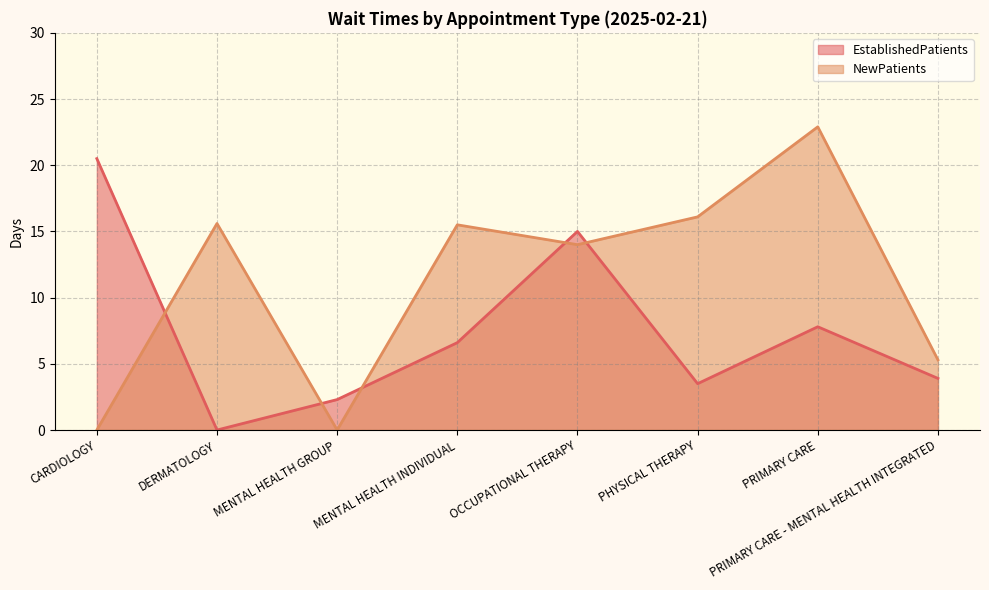

Reading left to right, extract all data points from this chart.

EstablishedPatients: CARDIOLOGY=20.5	DERMATOLOGY=0.0	MENTAL HEALTH GROUP=2.3	MENTAL HEALTH INDIVIDUAL=6.6	OCCUPATIONAL THERAPY=15.0	PHYSICAL THERAPY=3.5	PRIMARY CARE=7.8	PRIMARY CARE - MENTAL HEALTH INTEGRATED=3.9
NewPatients: CARDIOLOGY=0.0	DERMATOLOGY=15.6	MENTAL HEALTH GROUP=0.0	MENTAL HEALTH INDIVIDUAL=15.5	OCCUPATIONAL THERAPY=14.0	PHYSICAL THERAPY=16.1	PRIMARY CARE=22.9	PRIMARY CARE - MENTAL HEALTH INTEGRATED=5.3